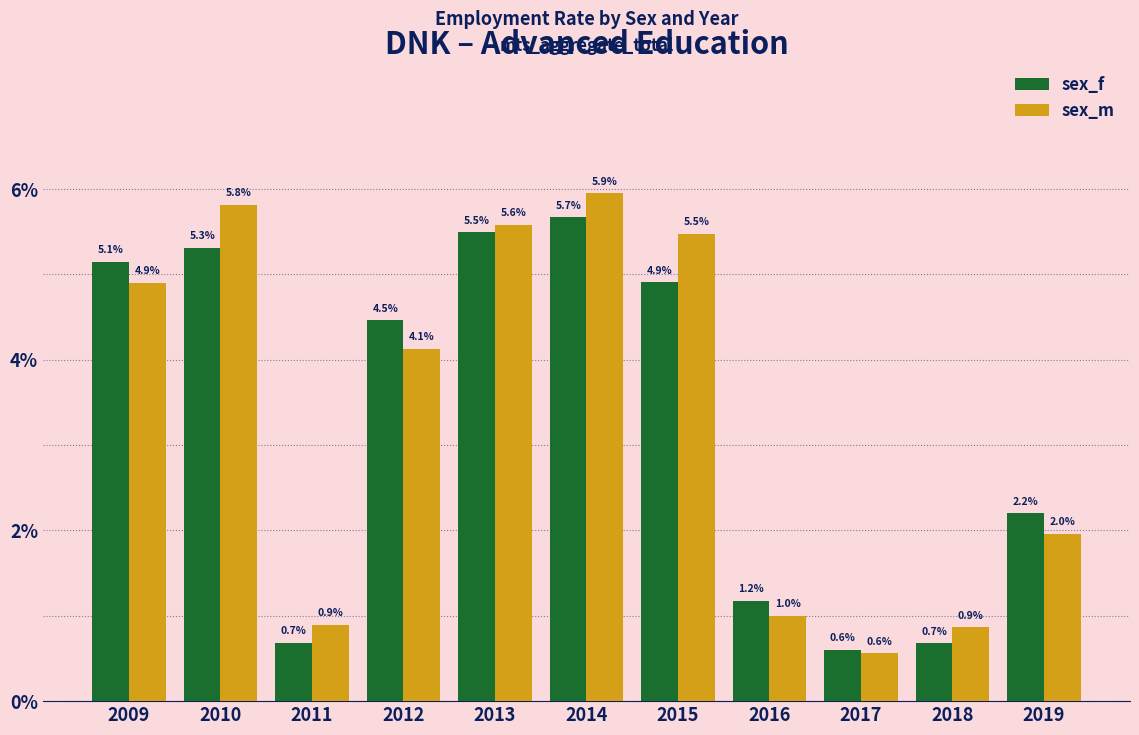

What is the value of the sex_f bar at the 1st from the left?

5.1